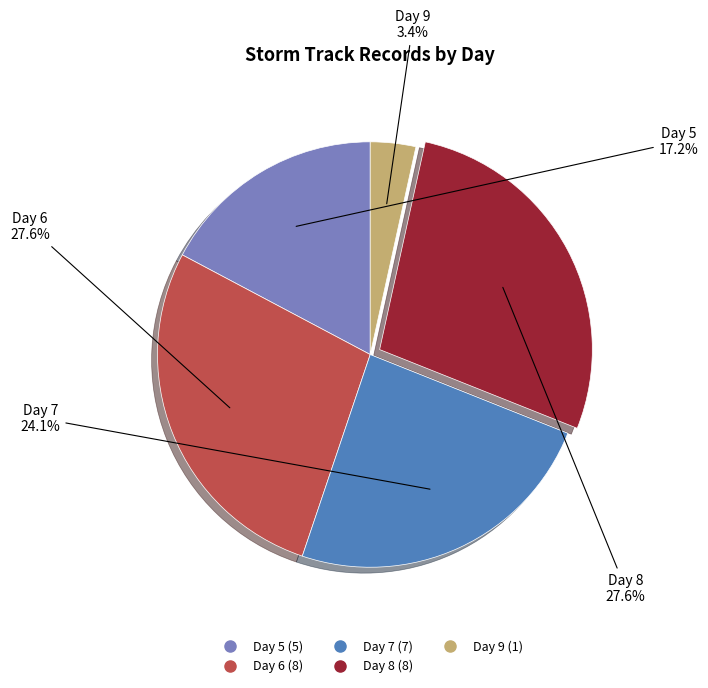

Is the sum of Day 5 and Day 9 greater than half?

No